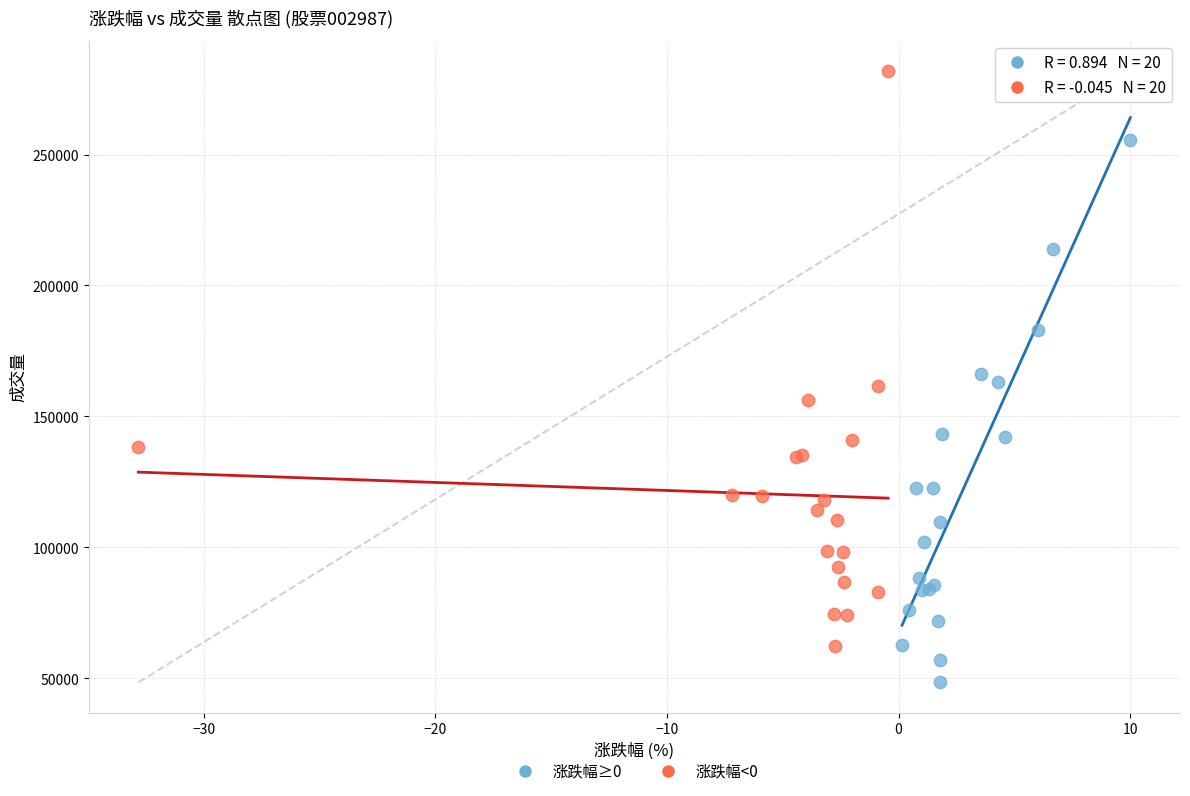

Which series reaches the minimum Y coordinate?

涨跌幅≥0